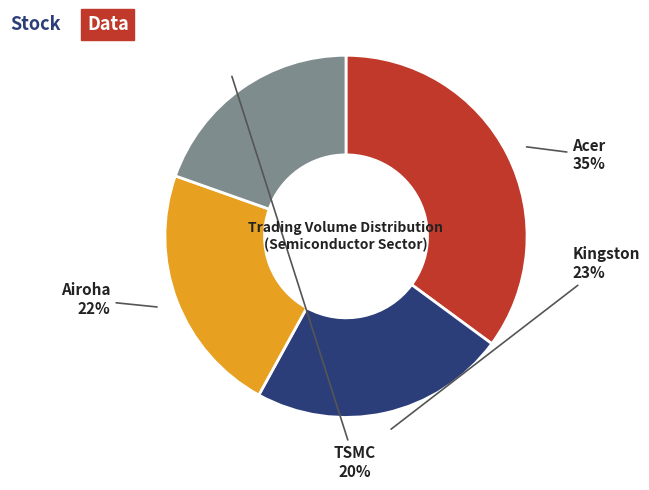

To the nearest percent, what is the average slice percentage?

25%